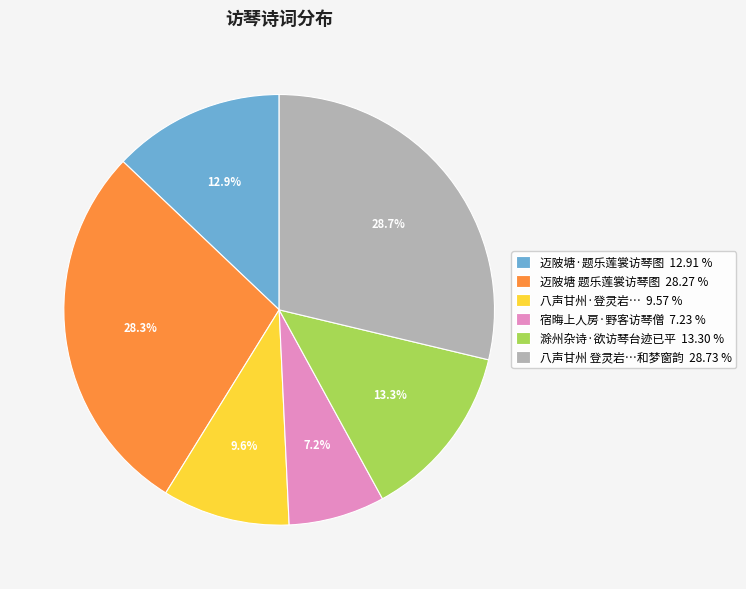

Which has a higher value, 八声甘州 登灵岩…和梦窗韵 28.73 % or 迈陂塘·题乐莲裳访琴图 12.91 %?

八声甘州 登灵岩…和梦窗韵 28.73 %